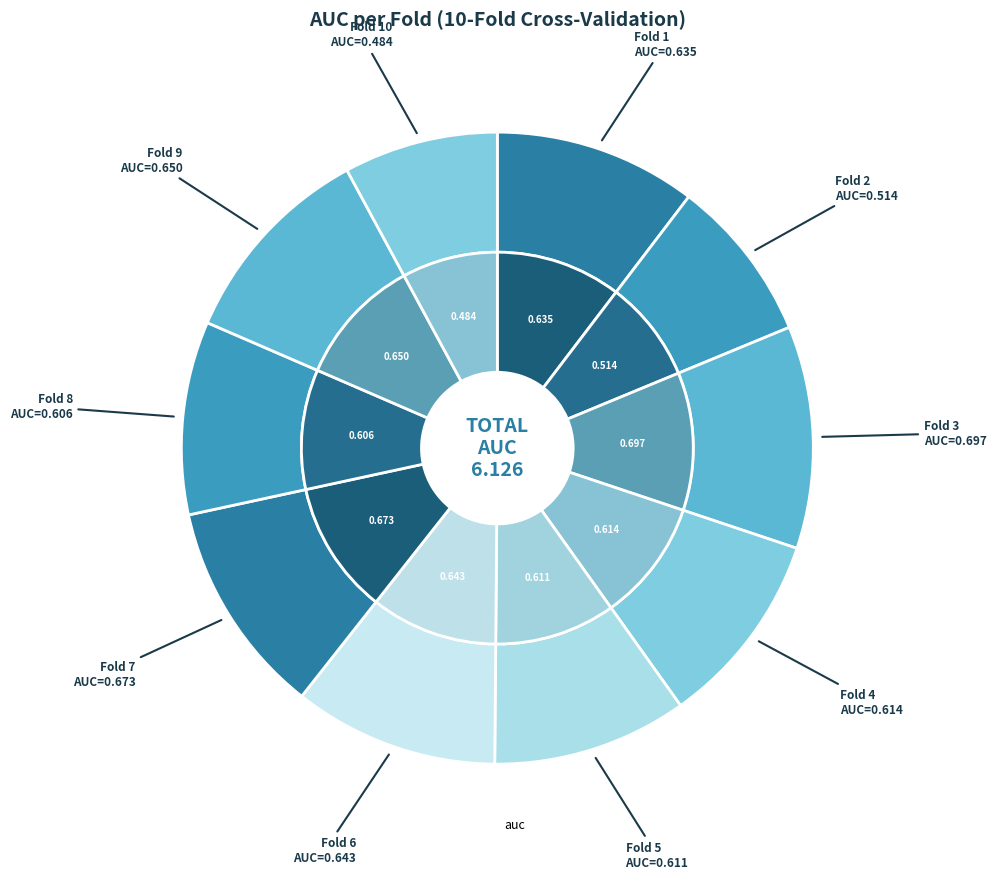

How much of the chart is everything except Fold 4?

90.0%